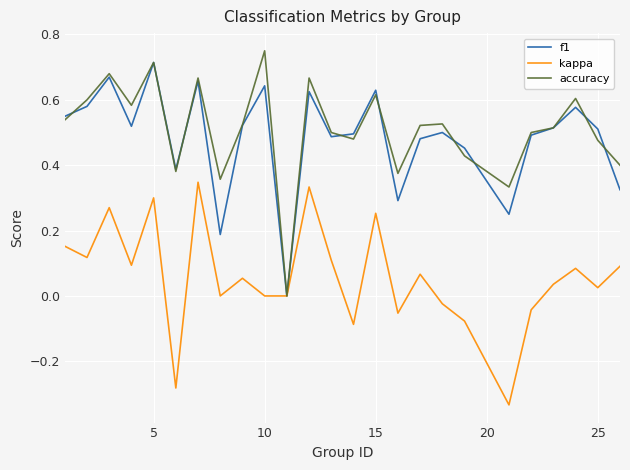

Is the value of kappa at 5 greater than the value of f1 at 10?

No